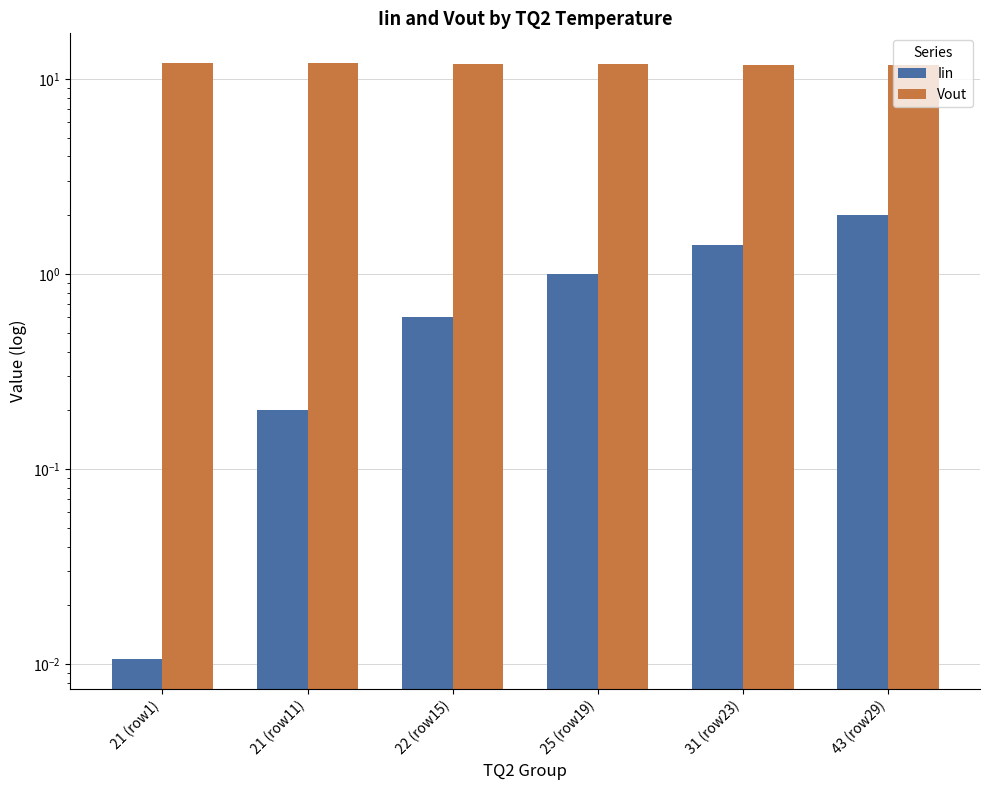

What is the difference between the highest and lowest values at 25 (row19)?

10.9